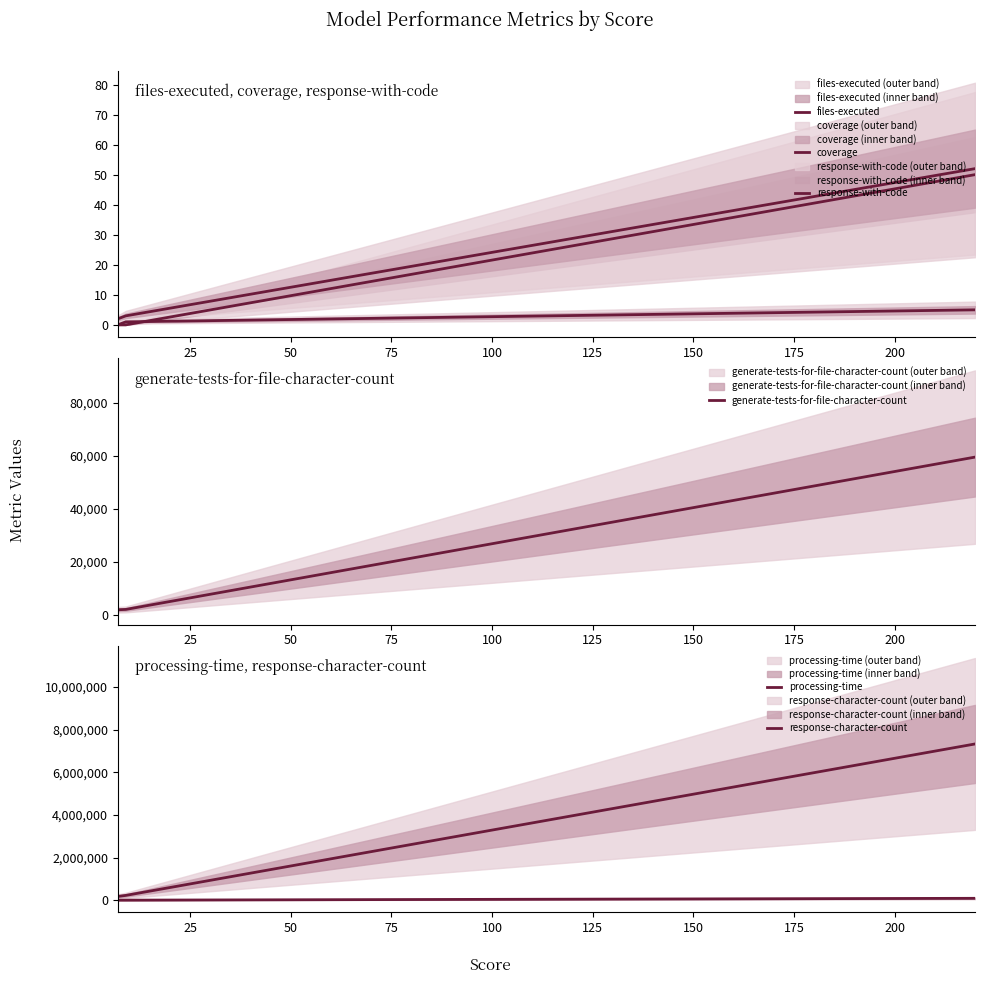

What is the average value of the processing-time series?

2577384